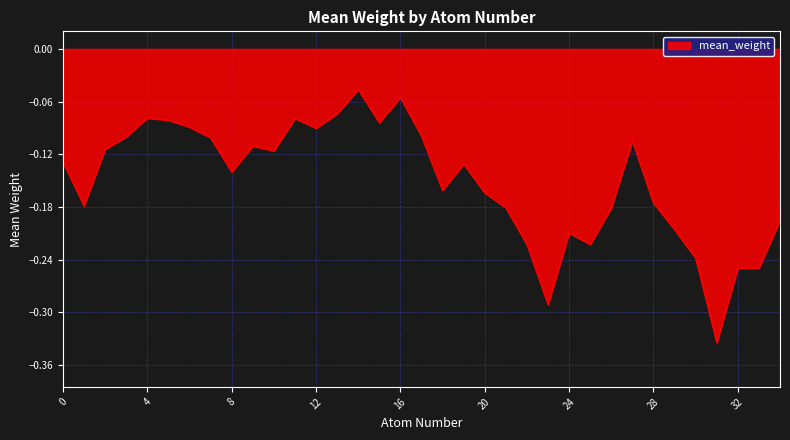

What is the difference between the maximum and minimum values?

0.3